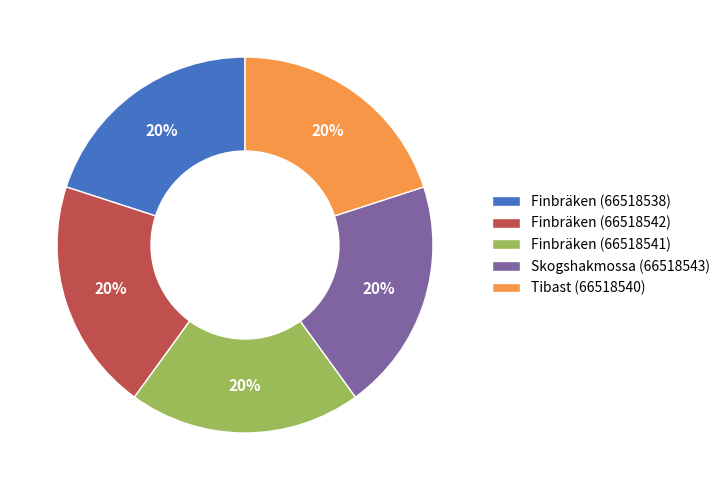

To the nearest percent, what is the average slice percentage?

20%